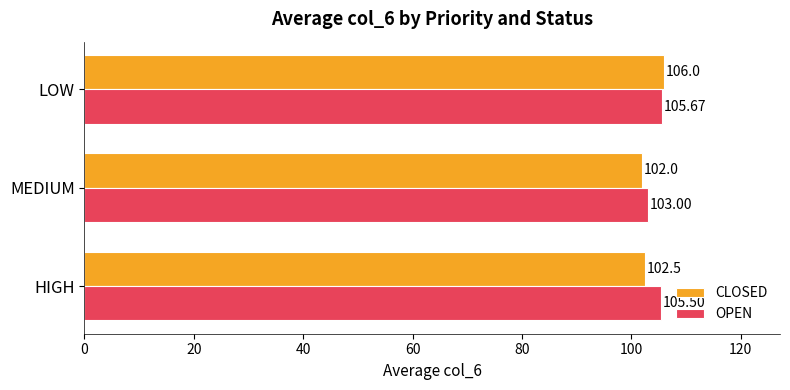

At which label does CLOSED reach its minimum?

MEDIUM